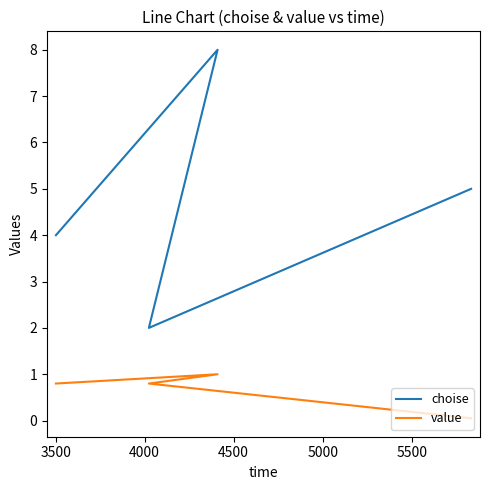

What is the difference between the maximum and minimum values in the value series?

0.9